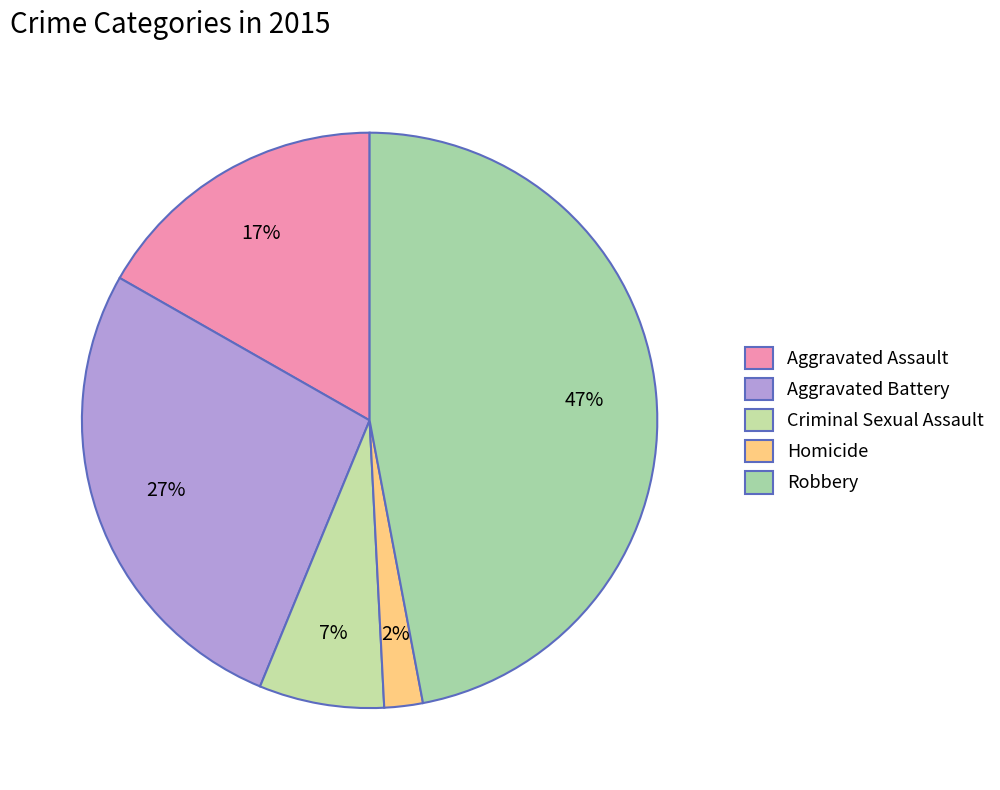

Does Homicide represent more than half of the total?

No